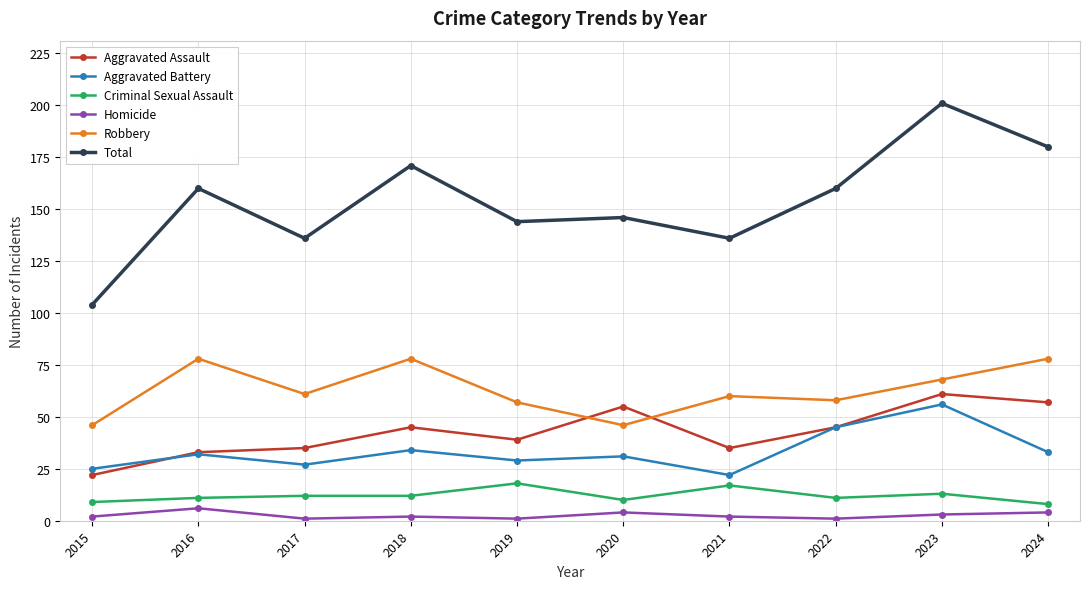

Reading left to right, list all the values displayed in this chart.

Aggravated Assault: 2015=22	2016=33	2017=35	2018=45	2019=39	2020=55	2021=35	2022=45	2023=61	2024=57
Aggravated Battery: 2015=25	2016=32	2017=27	2018=34	2019=29	2020=31	2021=22	2022=45	2023=56	2024=33
Criminal Sexual Assault: 2015=9	2016=11	2017=12	2018=12	2019=18	2020=10	2021=17	2022=11	2023=13	2024=8
Homicide: 2015=2	2016=6	2017=1	2018=2	2019=1	2020=4	2021=2	2022=1	2023=3	2024=4
Robbery: 2015=46	2016=78	2017=61	2018=78	2019=57	2020=46	2021=60	2022=58	2023=68	2024=78
Total: 2015=104	2016=160	2017=136	2018=171	2019=144	2020=146	2021=136	2022=160	2023=201	2024=180